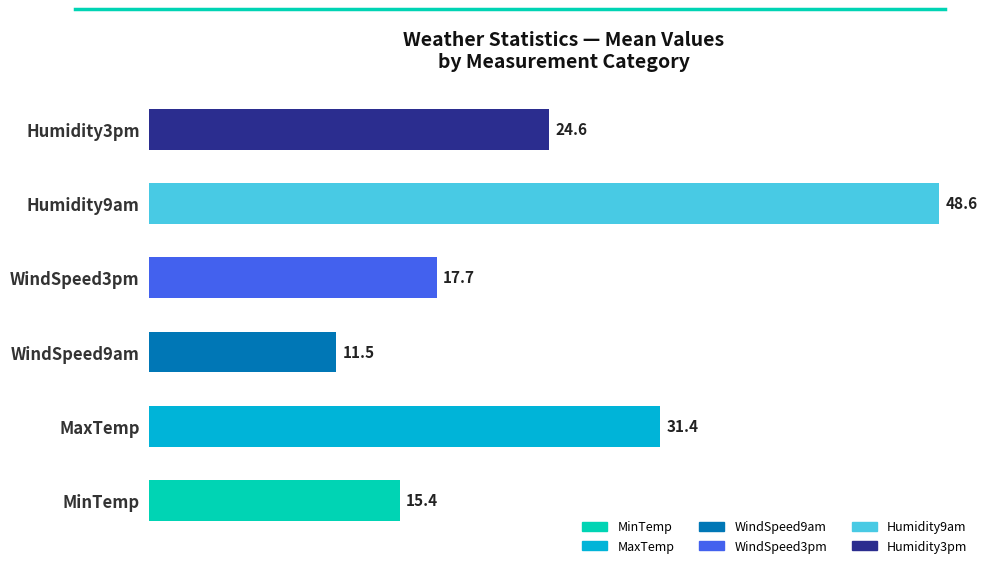

How many bars are there in total?

6